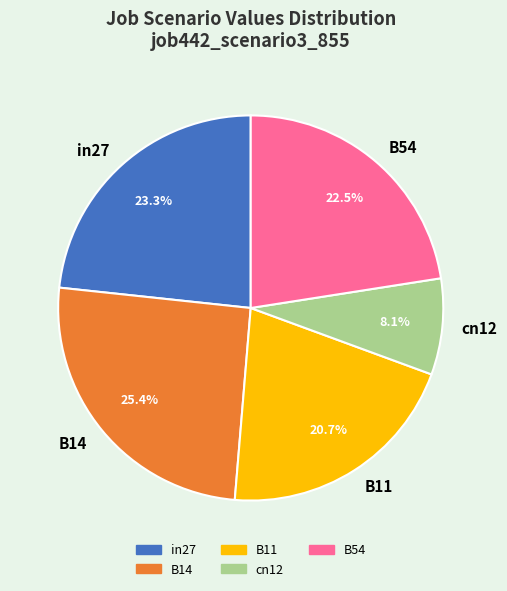

Between B11 and cn12, which is larger?

B11